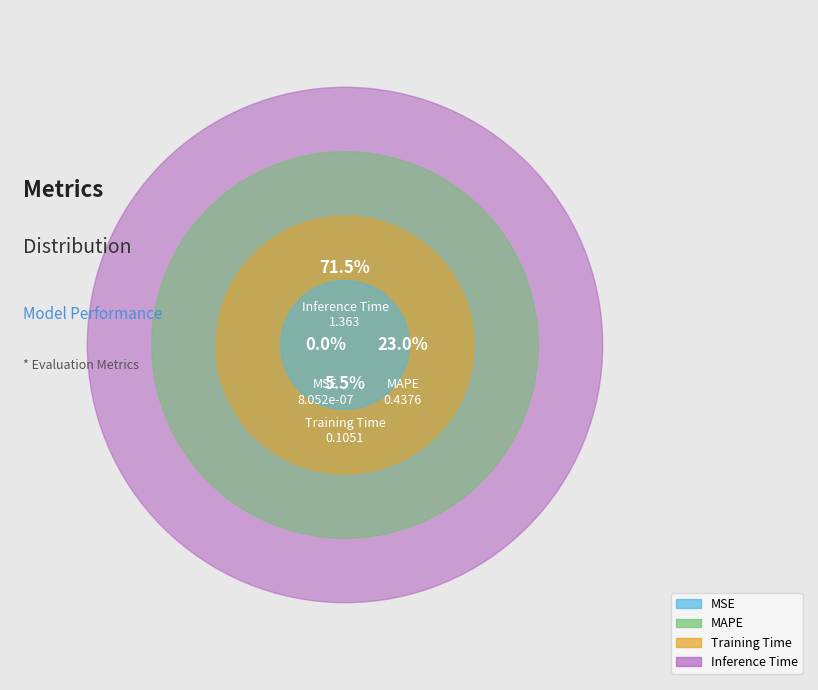

To the nearest percent, what is the combined percentage of Inference Time and MAPE?

94%